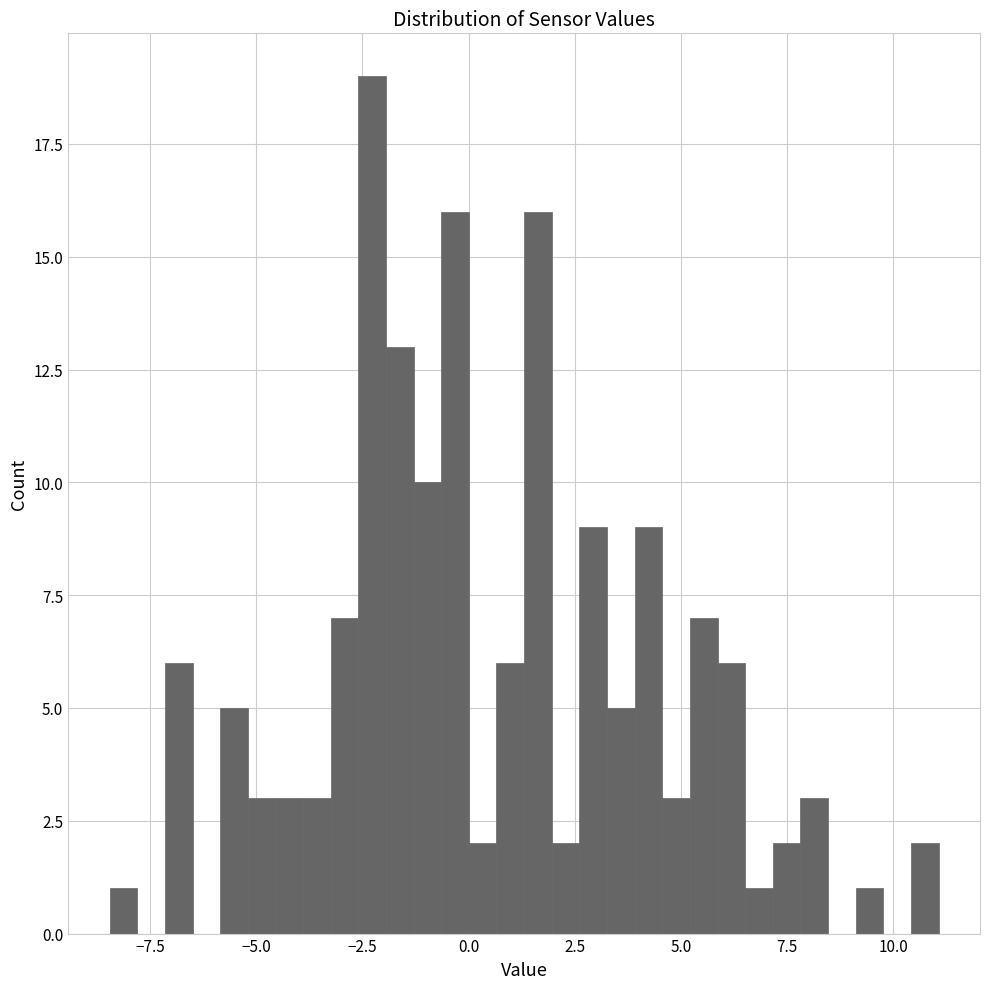

Around what value on the x-axis is the tallest bar? Give the approximate position of its centre, as read against the axis.

-2.5